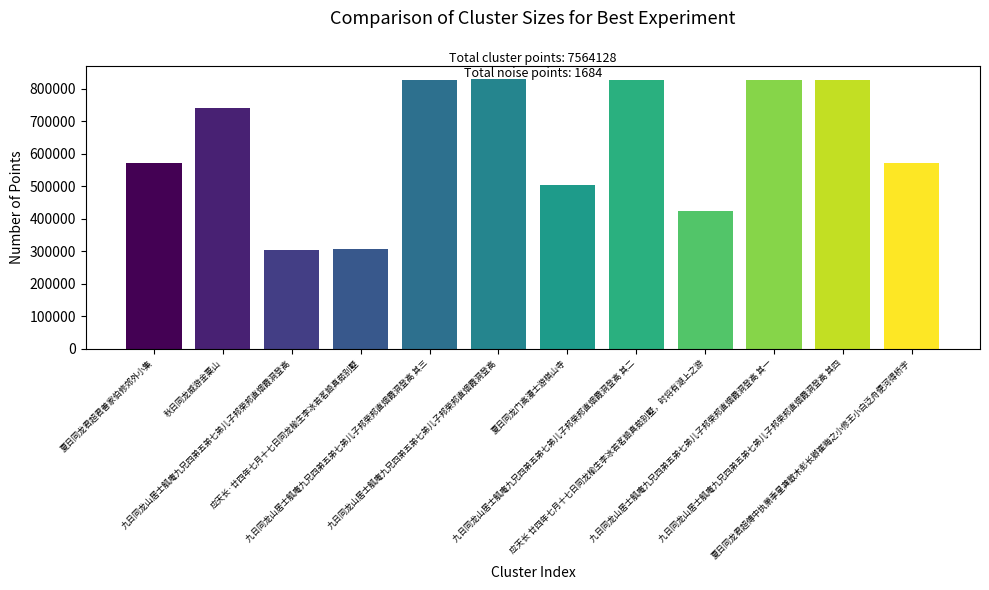

Does the chart contain any negative values?

No